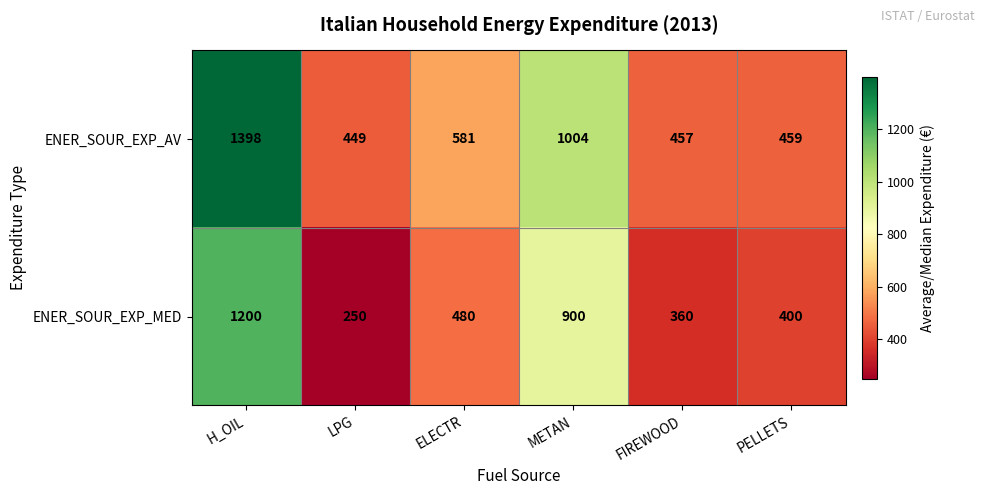

What is the greatest value displayed?

1398